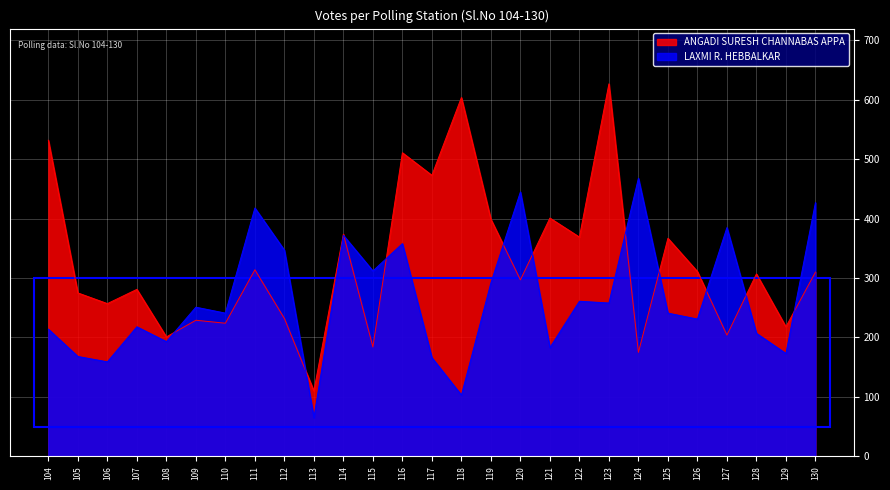

Reading left to right, list all the values displayed in this chart.

ANGADI SURESH CHANNABAS APPA: 104=532	105=275	106=257	107=281	108=201	109=229	110=224	111=314	112=232	113=110	114=374	115=184	116=511	117=473	118=604	119=399	120=297	121=401	122=369	123=627	124=175	125=367	126=311	127=204	128=307	129=218	130=310
LAXMI R. HEBBALKAR: 104=214	105=168	106=159	107=218	108=193	109=251	110=241	111=418	112=347	113=65	114=372	115=312	116=358	117=166	118=103	119=292	120=445	121=183	122=261	123=258	124=468	125=241	126=231	127=385	128=207	129=173	130=427